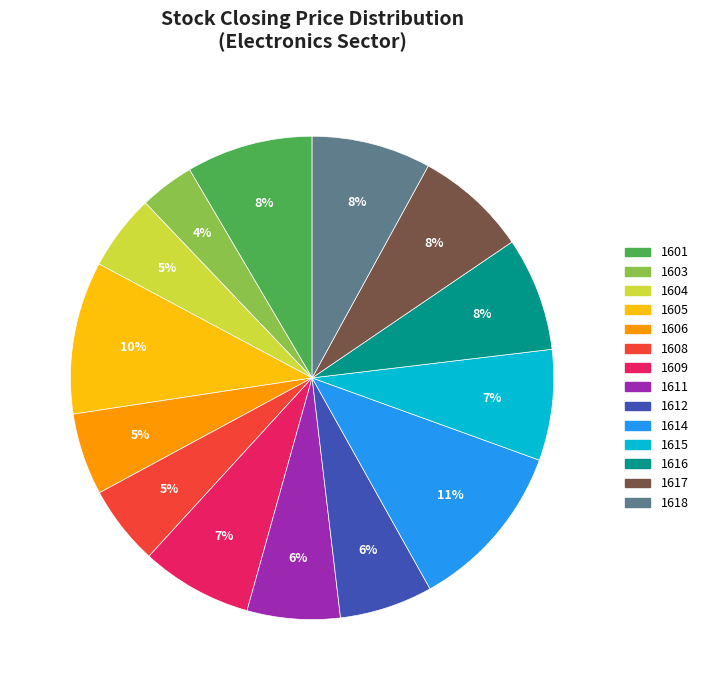

Is there a majority slice in this chart?

No